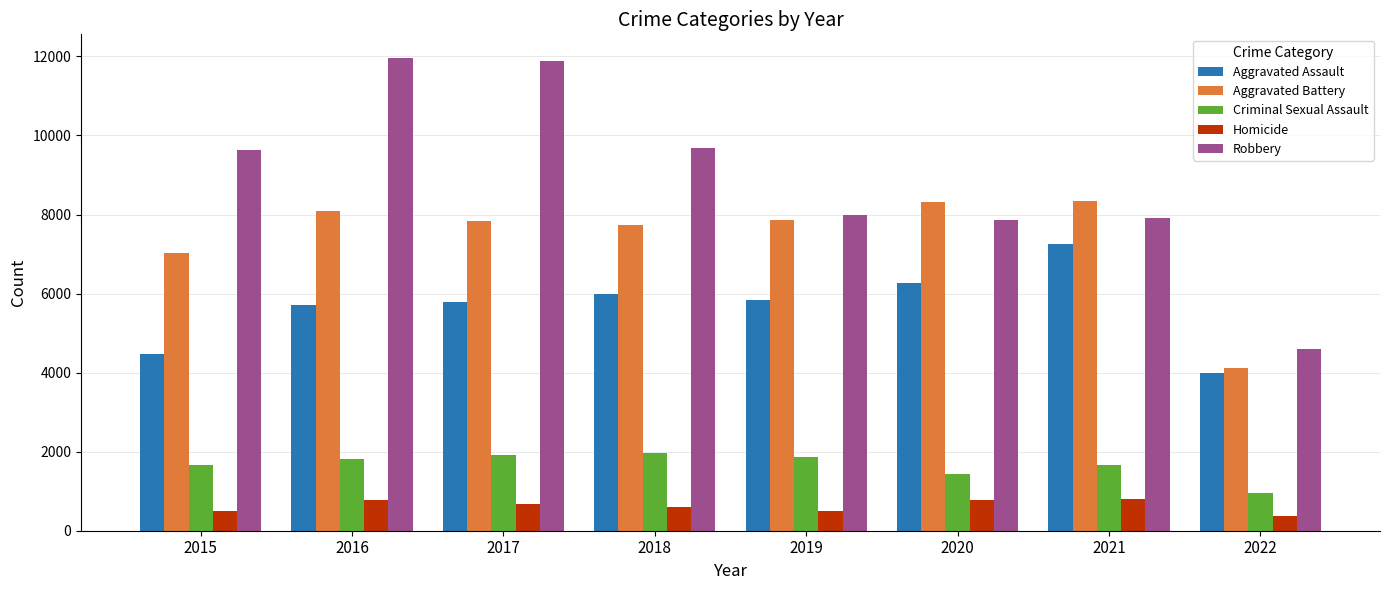

Which series has the largest total across all categories?

Robbery